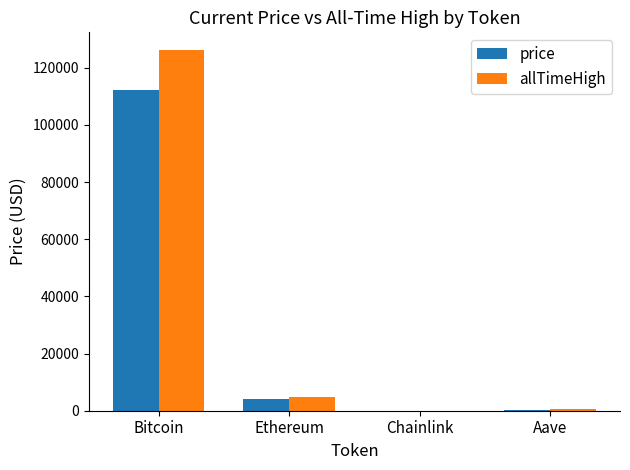

The value of price at Ethereum is 4017.9. True or false?

True